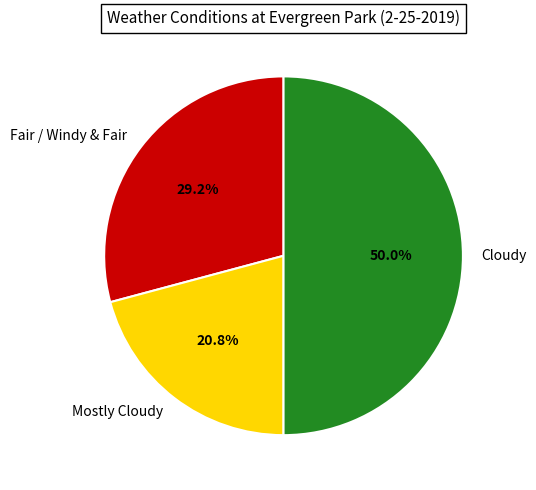

How many segments does this pie chart have?

3